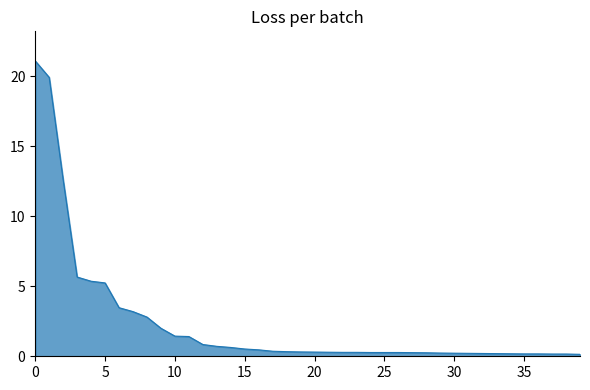

List the labels in order of value, smallest first.

39, 37, 38, 35, 36, 34, 33, 32, 31, 30, 29, 28, 27, 24, 25, 26, 22, 23, 21, 20, 19, 18, 17, 16, 15, 14, 13, 12, 11, 10, 9, 8, 7, 6, 5, 4, 3, 2, 1, 0